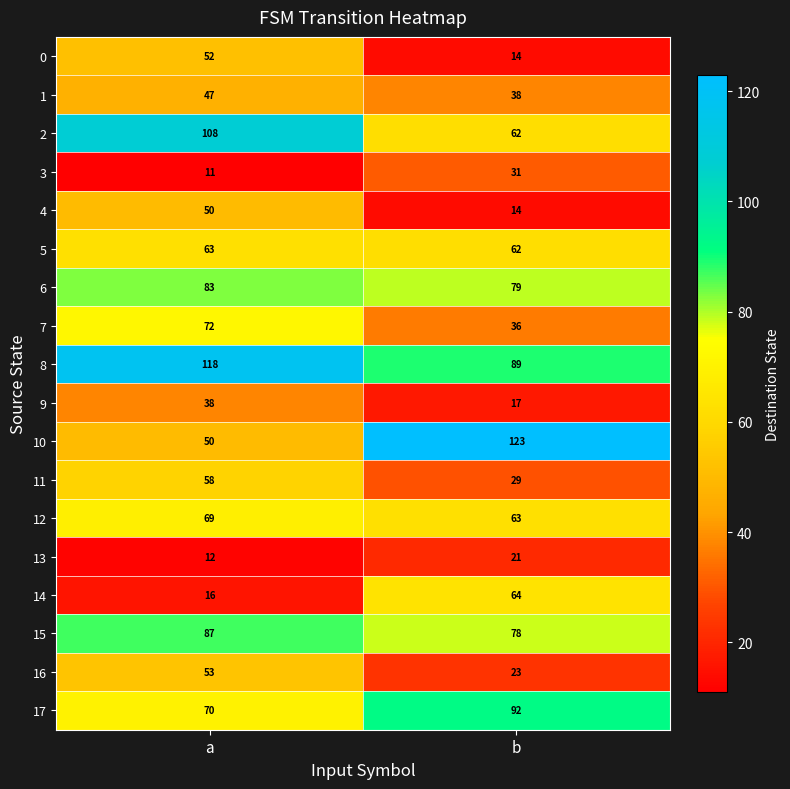

What is the difference between the 8 values at a and b?

29